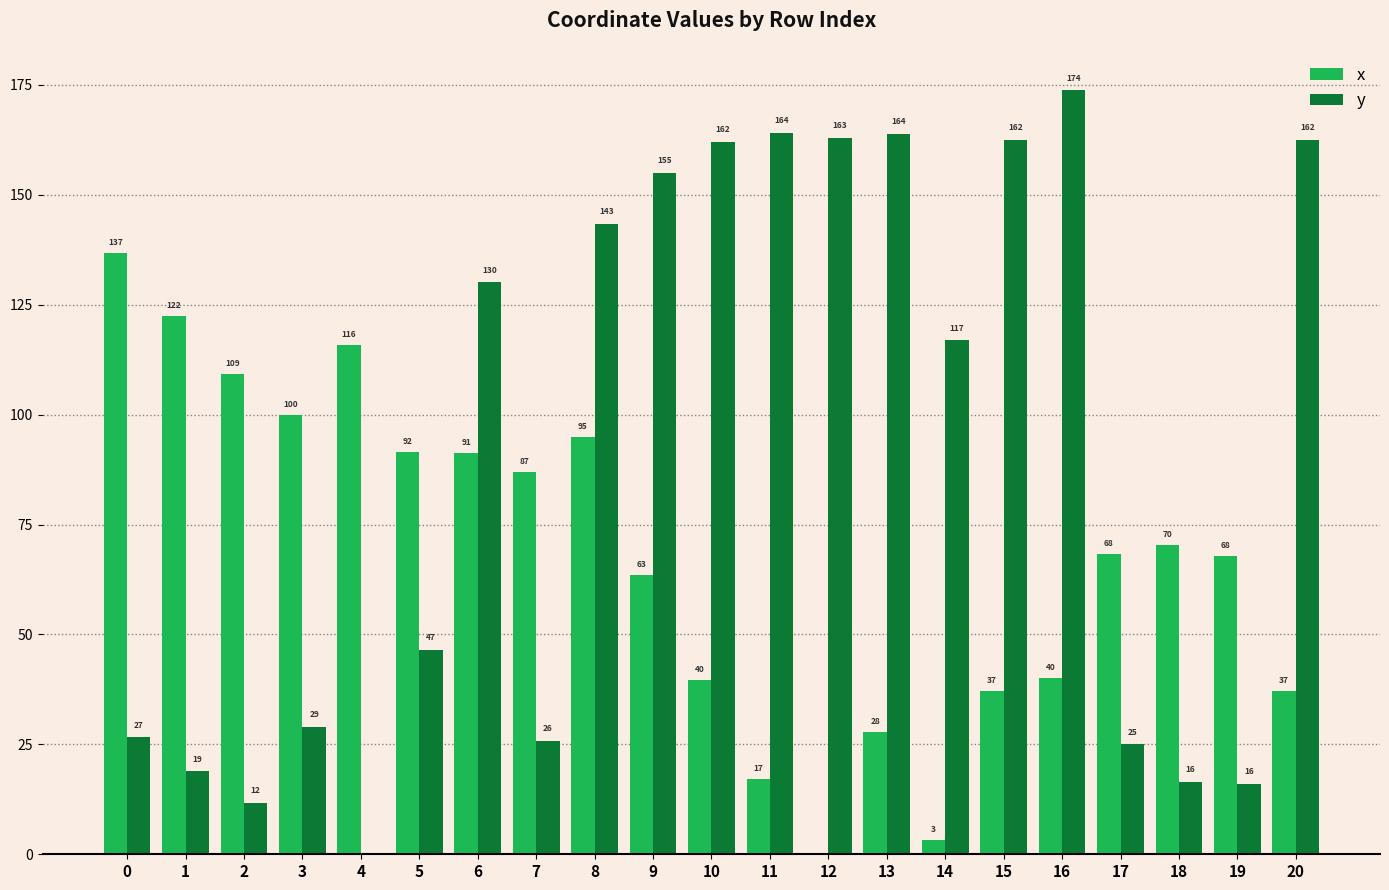

At which category does the chart reach its peak across all series?

16